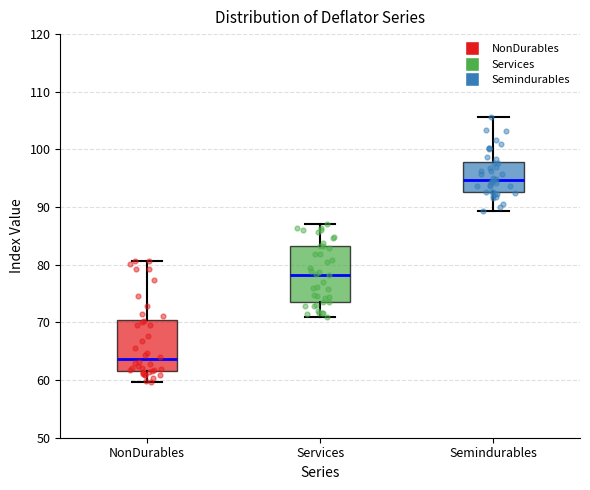

Which box has the highest median line?

Semindurables